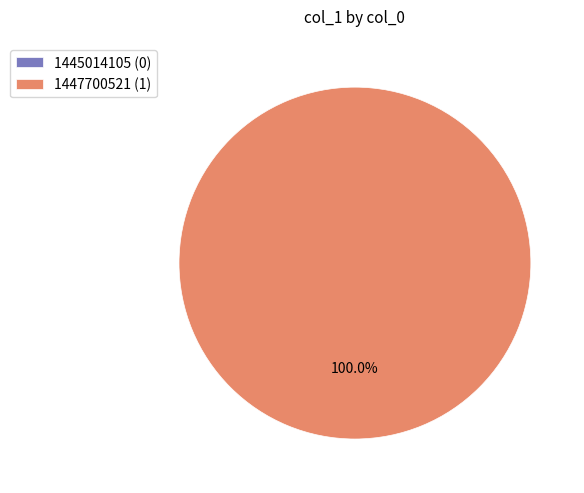

Count the number of slices in the pie.

2